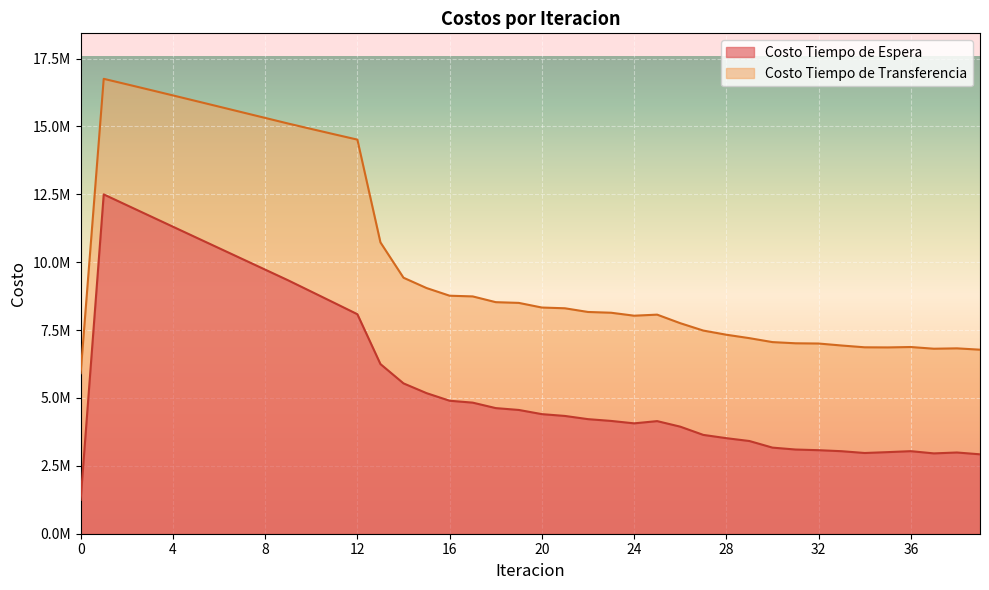

Read the Costo Tiempo de Transferencia value at 8.

15315484.5